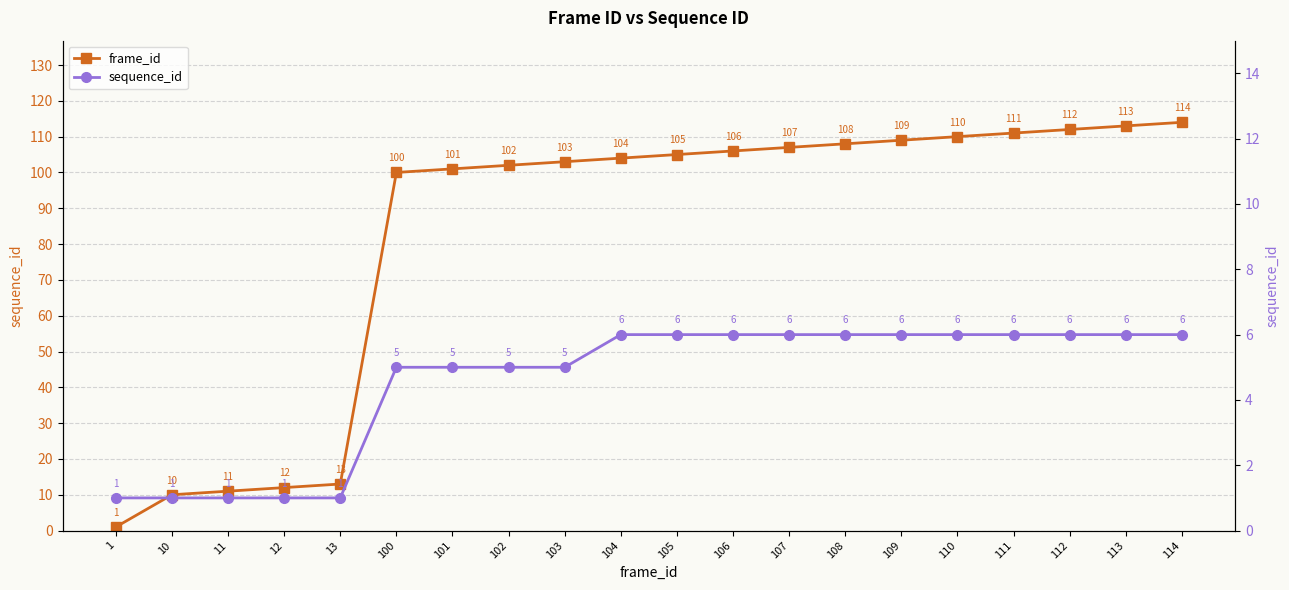

The value of sequence_id at 104 is 2. True or false?

False